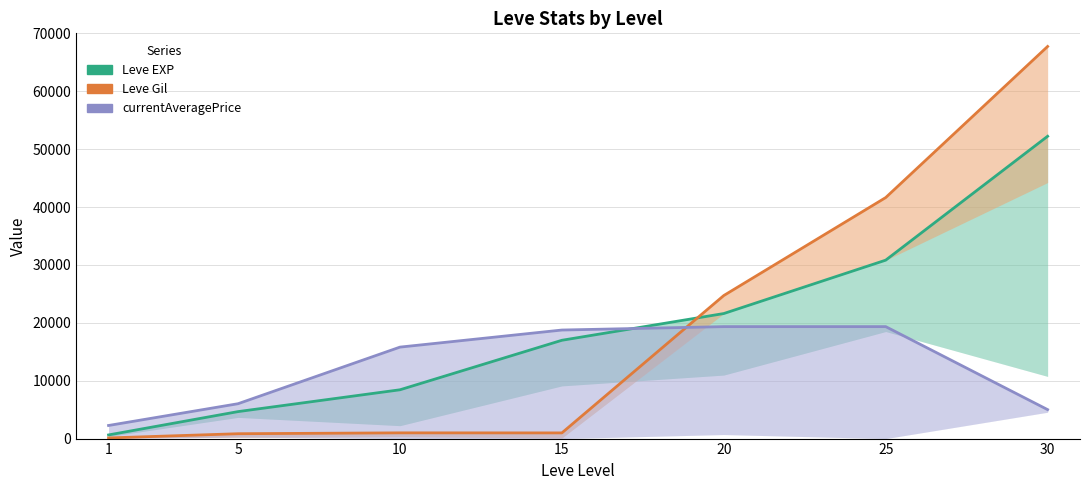

What is the difference between the Leve Gil values at 15 and 5?

140.0